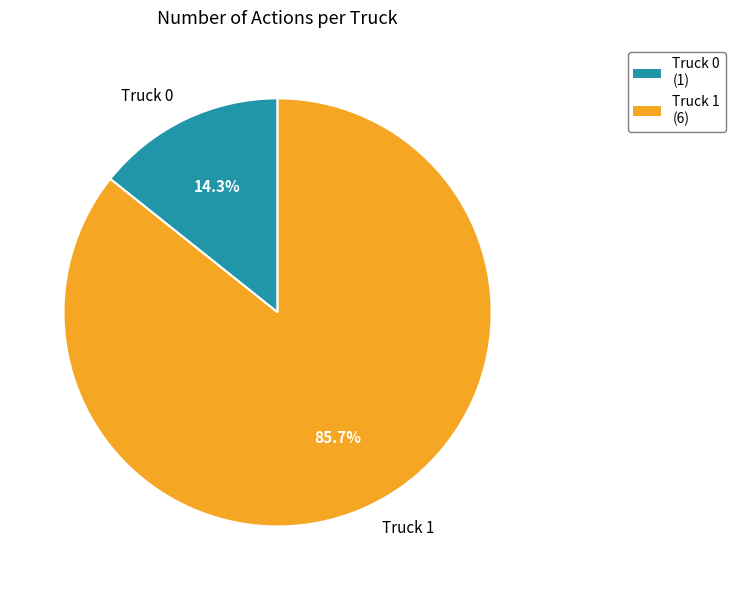

Is it true that Truck 0 is 14% of the pie?

True